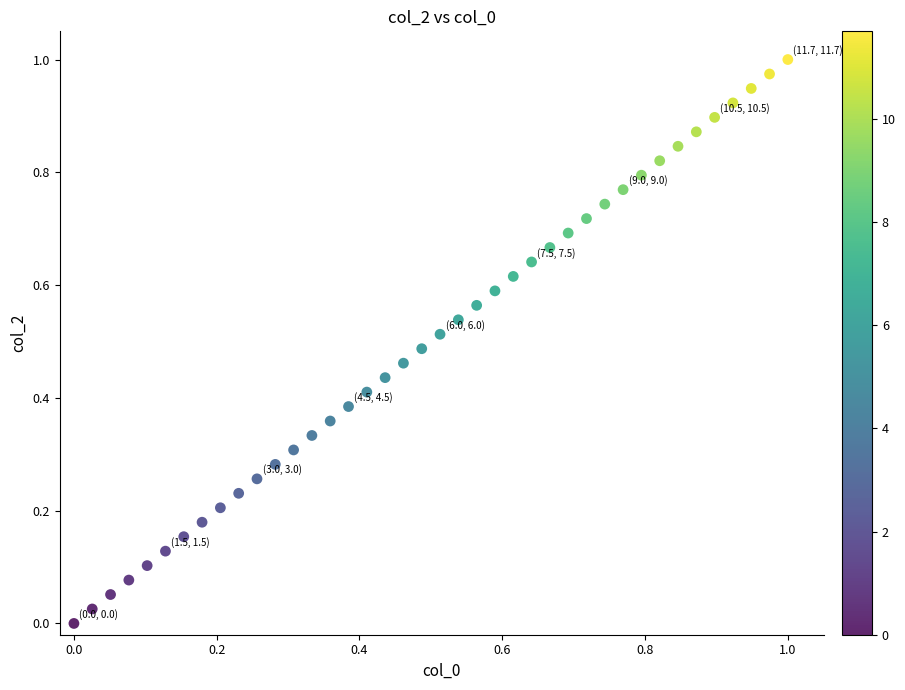

How many points are shown in the scatter plot?

40